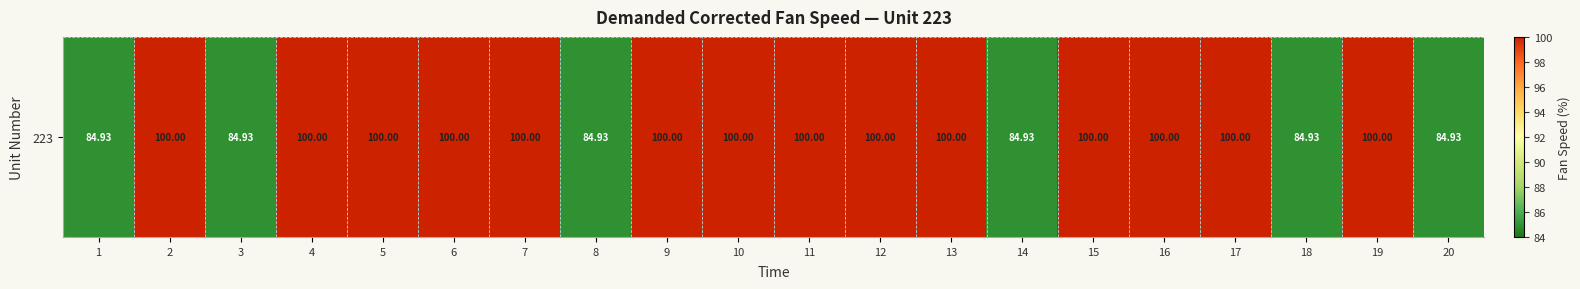

At which label is the value closest to 92?

1